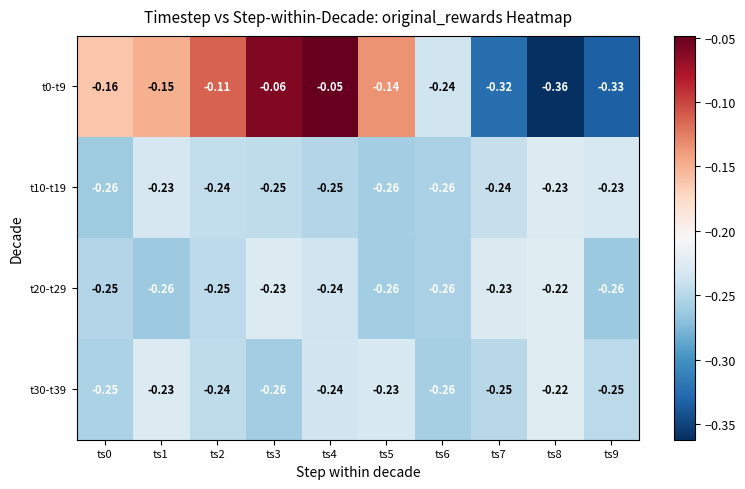

Is the value of t20-t29 at ts3 greater than the value of t10-t19 at ts4?

Yes